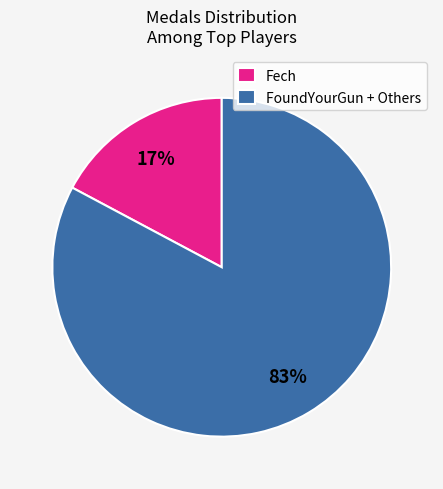

To the nearest percent, what is the difference between the largest and smallest slice percentages?

66%